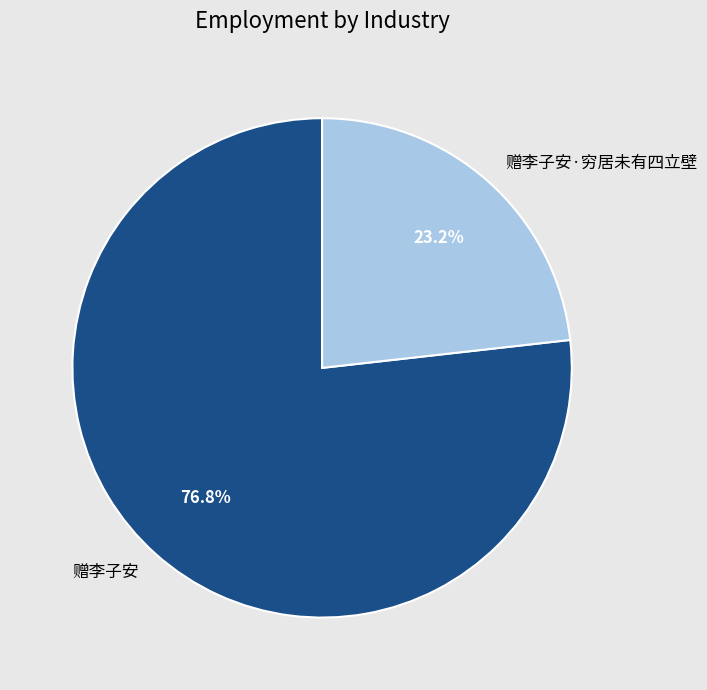

Which has a higher value, 赠李子安·穷居未有四立壁 or 赠李子安?

赠李子安